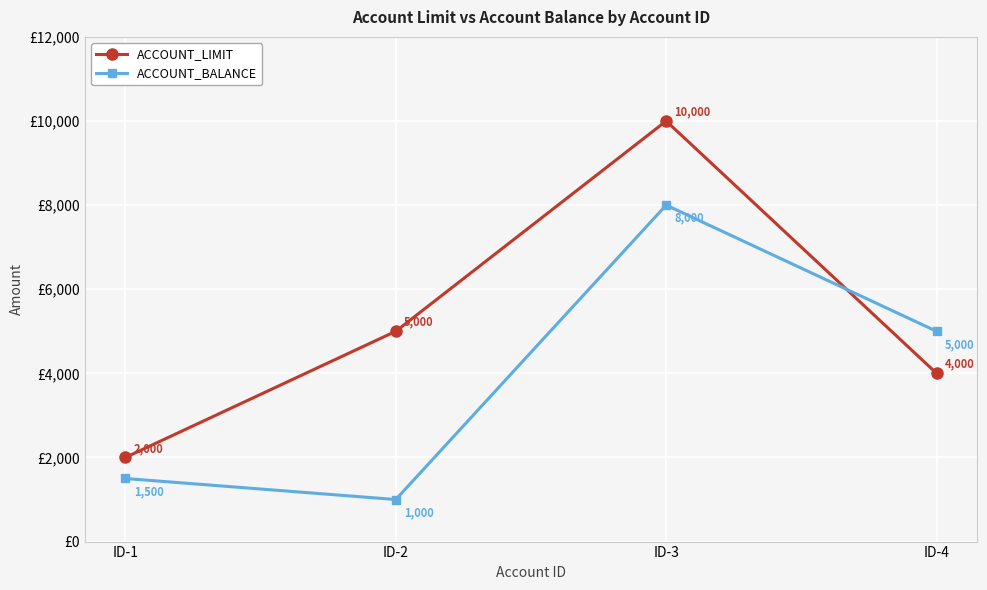

At ID-4, list the series in order from smallest to largest.

ACCOUNT_LIMIT, ACCOUNT_BALANCE